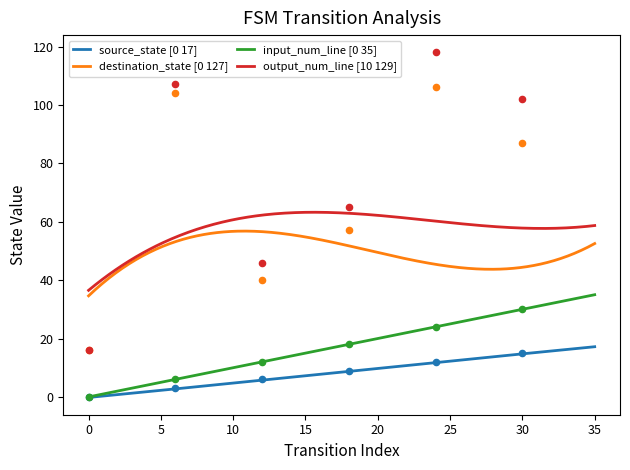

Which series has the largest Y range (max minus min)?

output_num_line